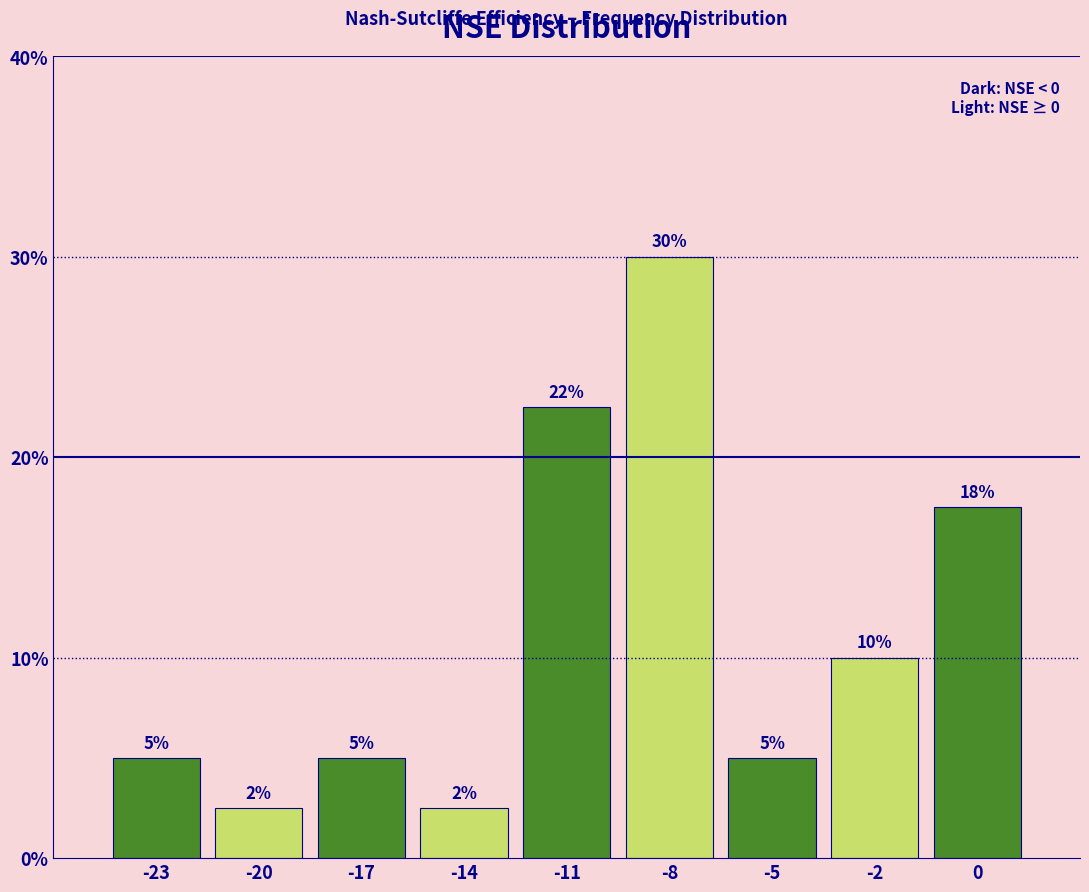

What is the difference between the values at -2 and -5?

5.0